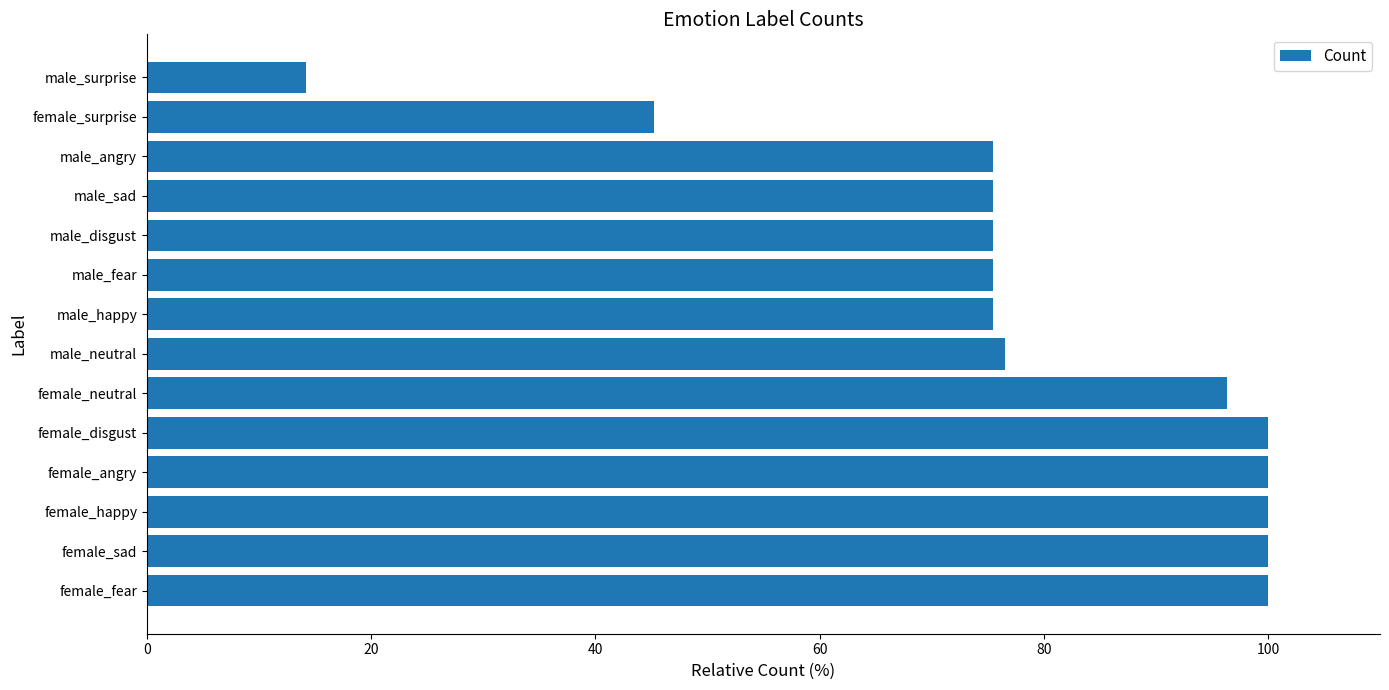

What is the average value?

79.3